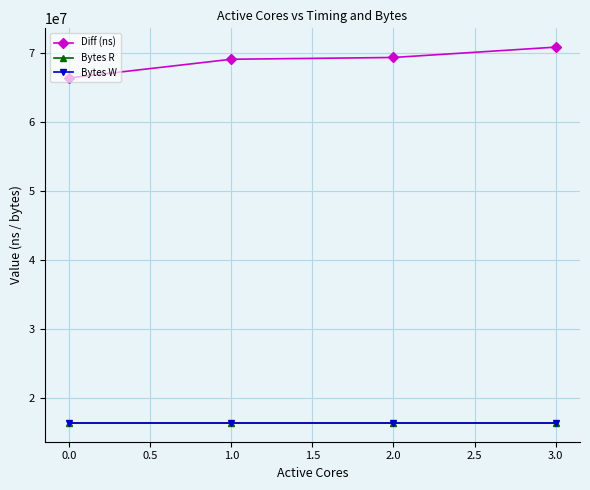

True or false: Bytes R and Diff (ns) cross at least once.

False